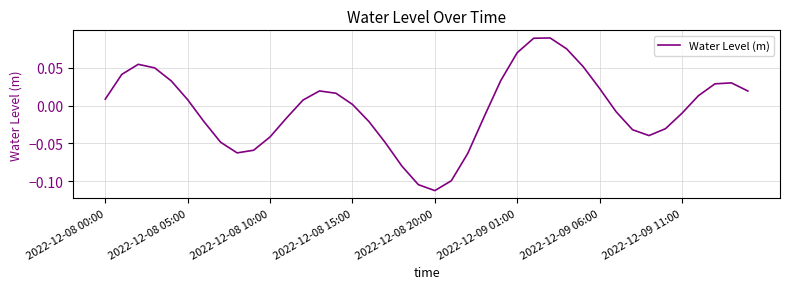

Does the chart have visible grid lines?

Yes